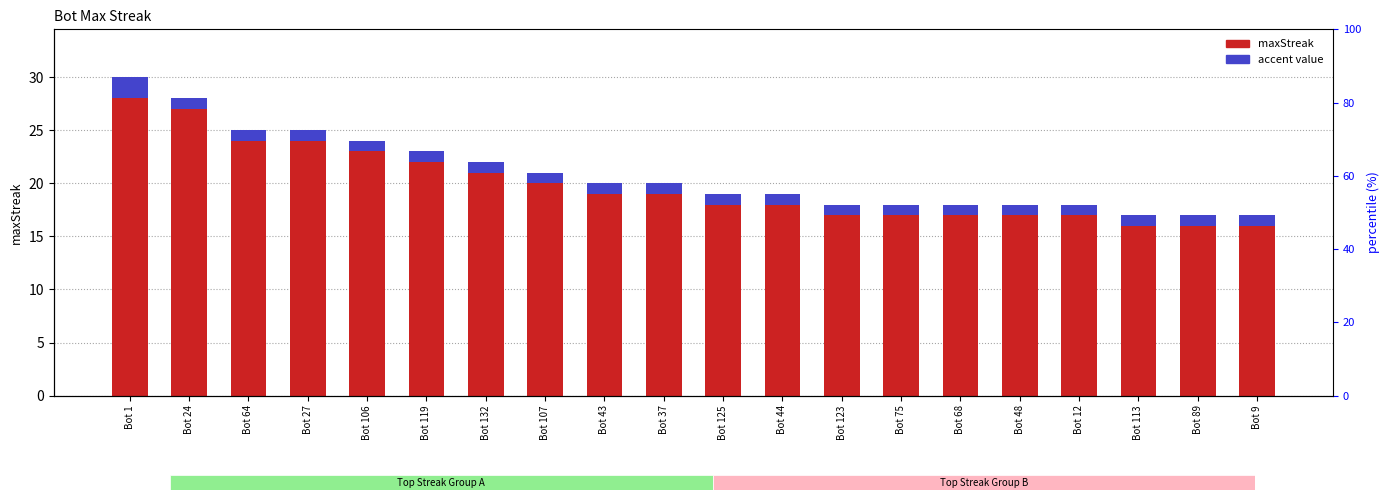

What is the approximate value of maxStreak at Bot 123, to the nearest 5?

15